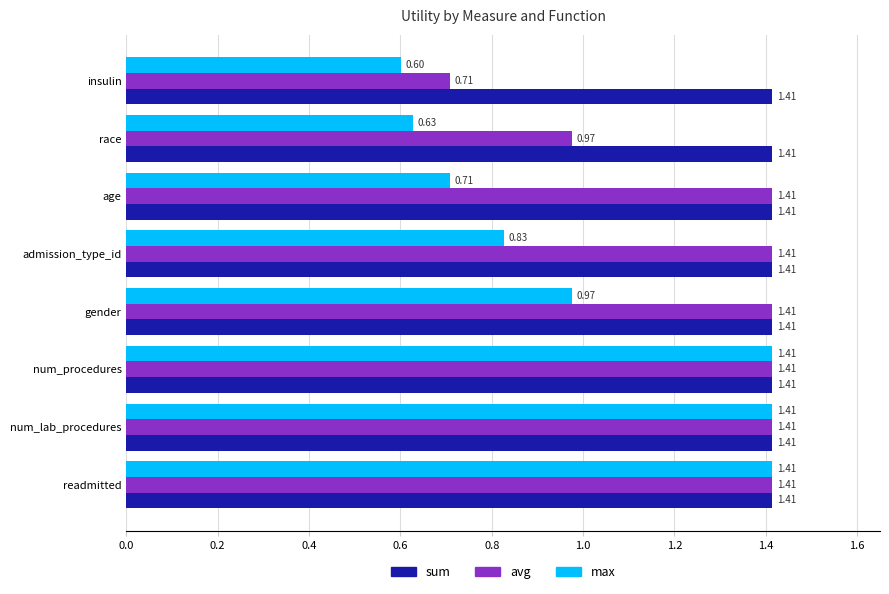

What is the sum of all max values?

8.0